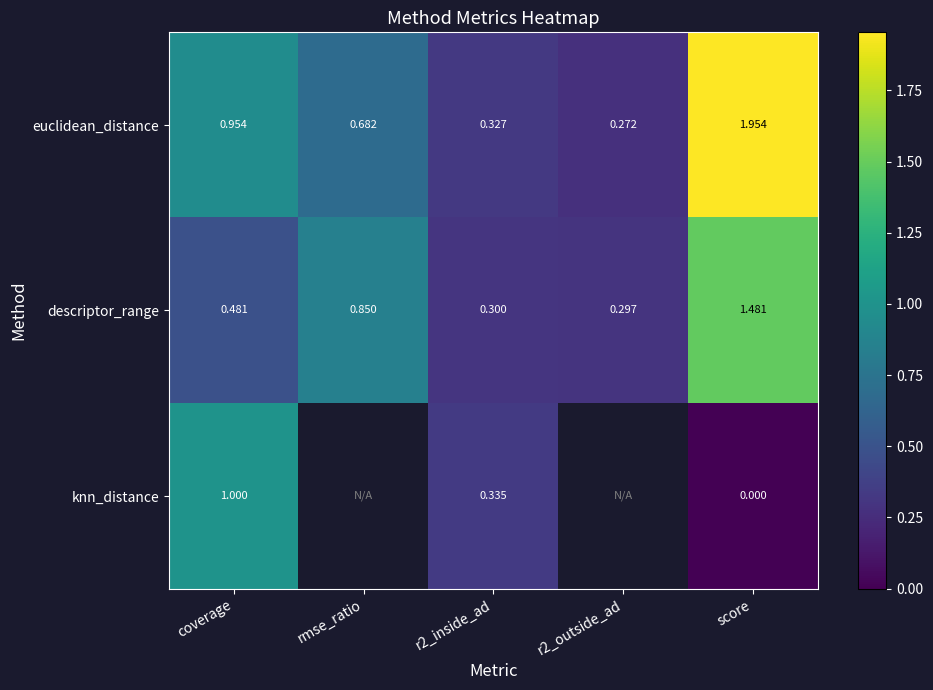

Rank the categories by euclidean_distance value from highest to lowest.

score, coverage, rmse_ratio, r2_inside_ad, r2_outside_ad